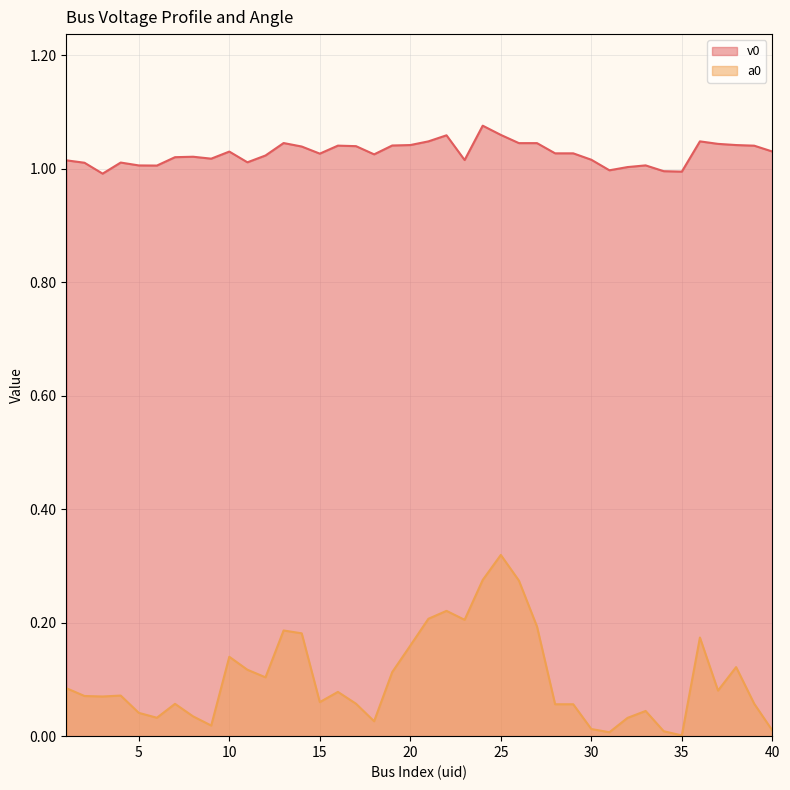

How many interior local peaks does the a0 series have?

10